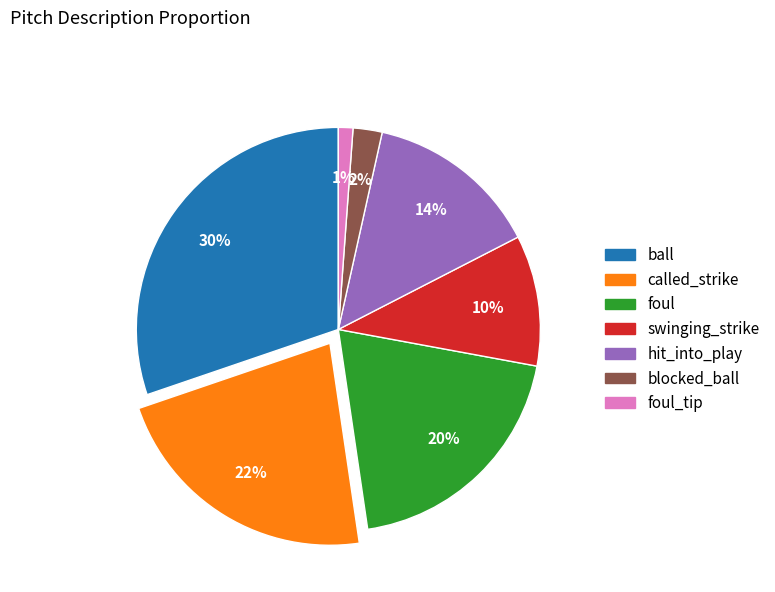

To the nearest percent, what is the difference between the largest and smallest slice percentages?

29%